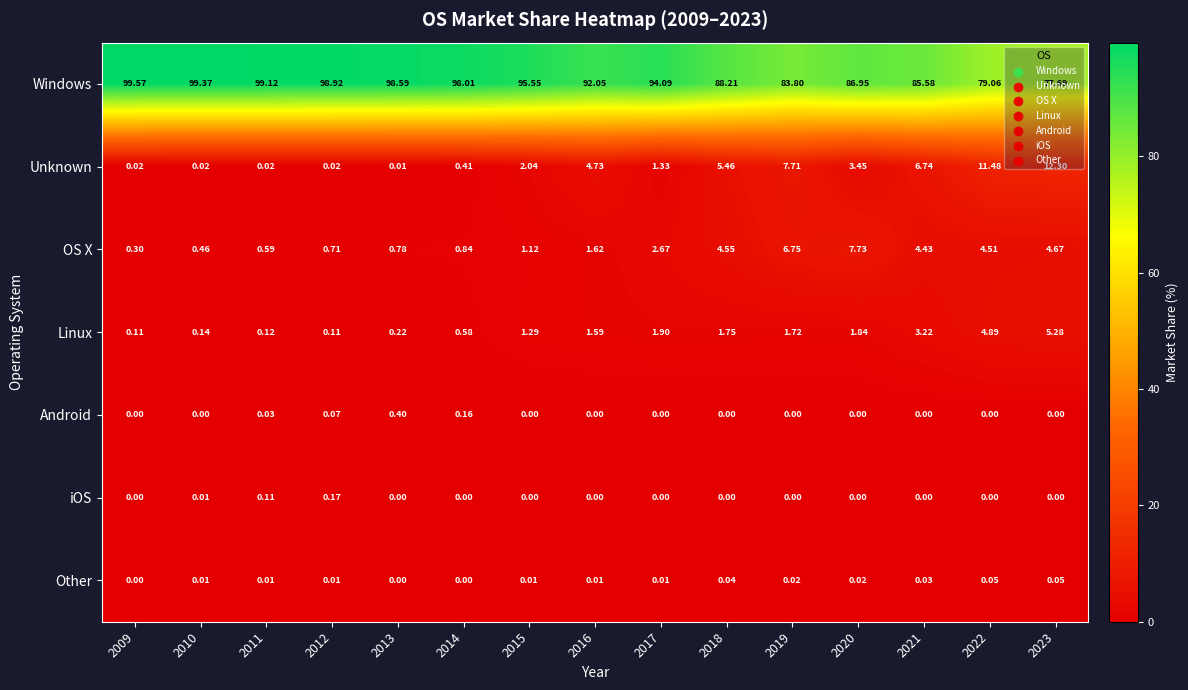

Which series has the widest spread of values?

Windows